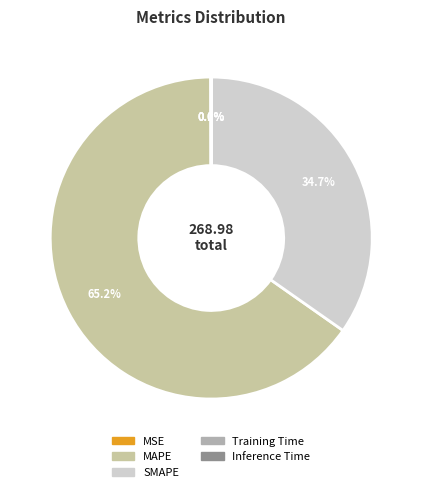

True or false: SMAPE accounts for 43% of the total.

False